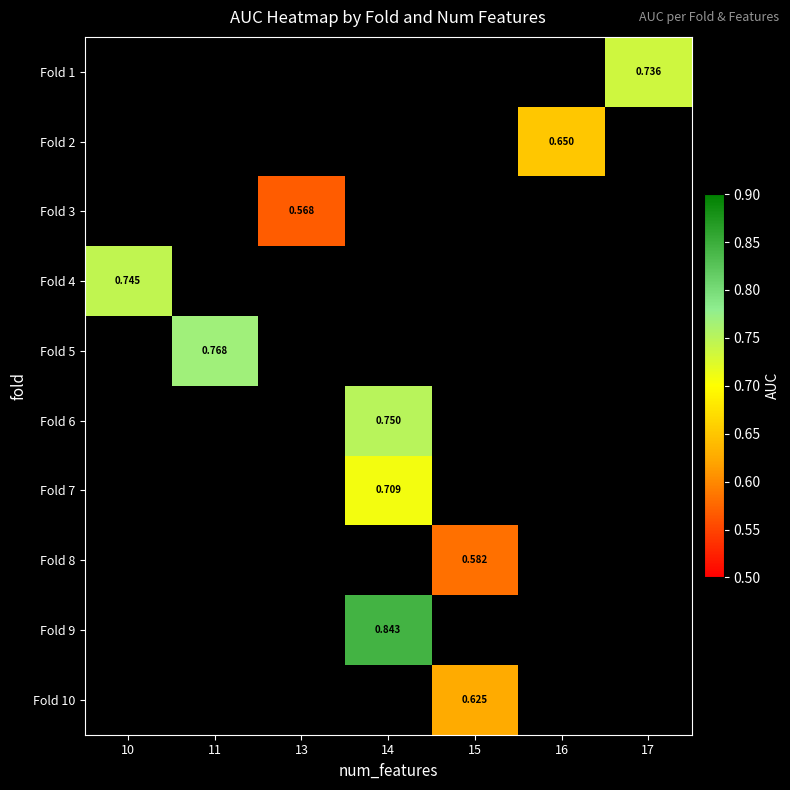

How many data points does each series have?

7